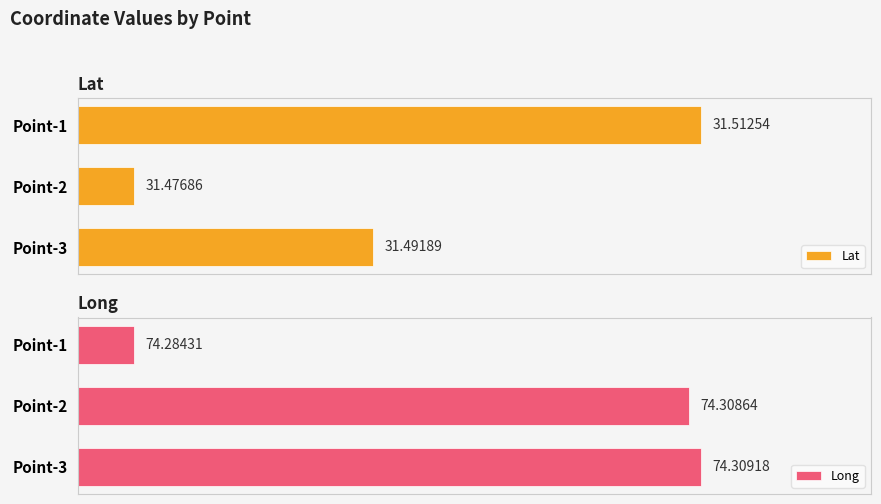

Rank the categories by Lat value from highest to lowest.

Point-1, Point-3, Point-2